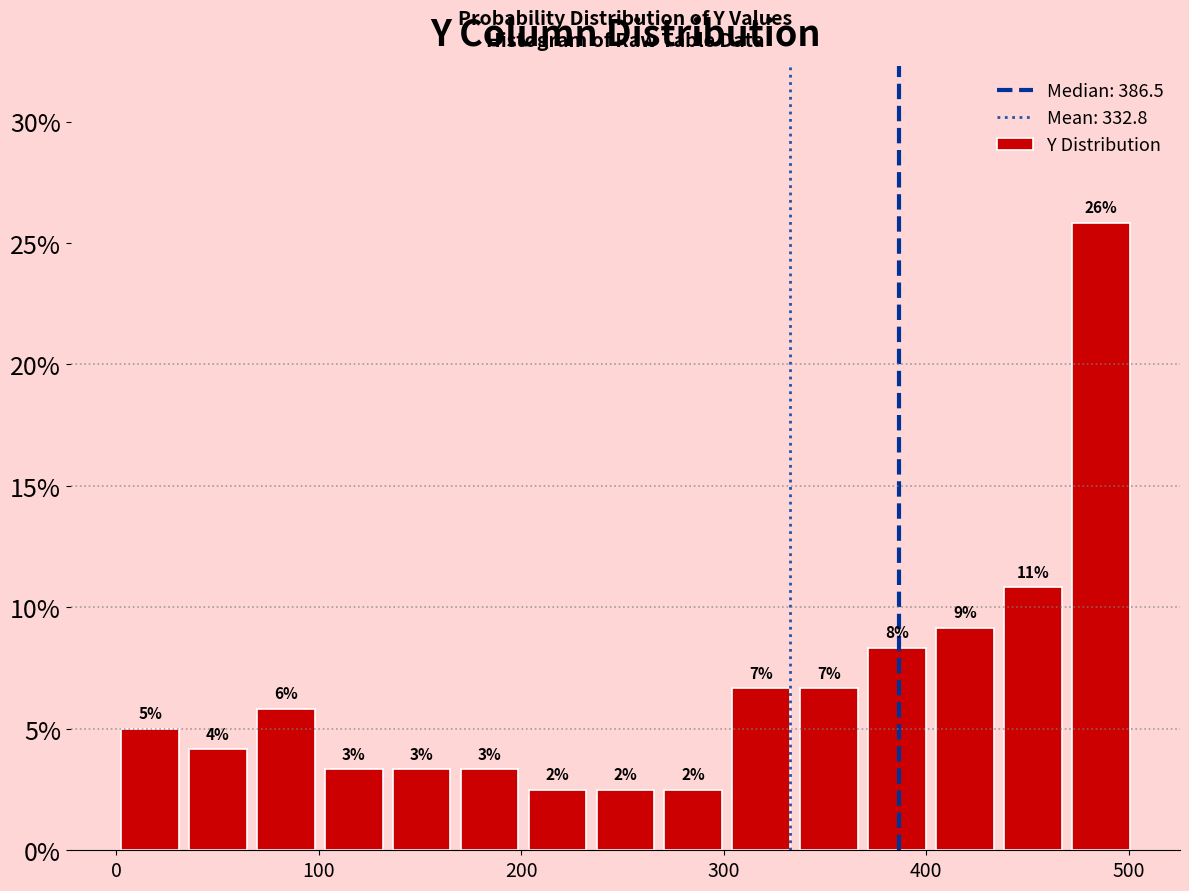

Around what value on the x-axis is the tallest bar? Give the approximate position of its centre, as read against the axis.

490